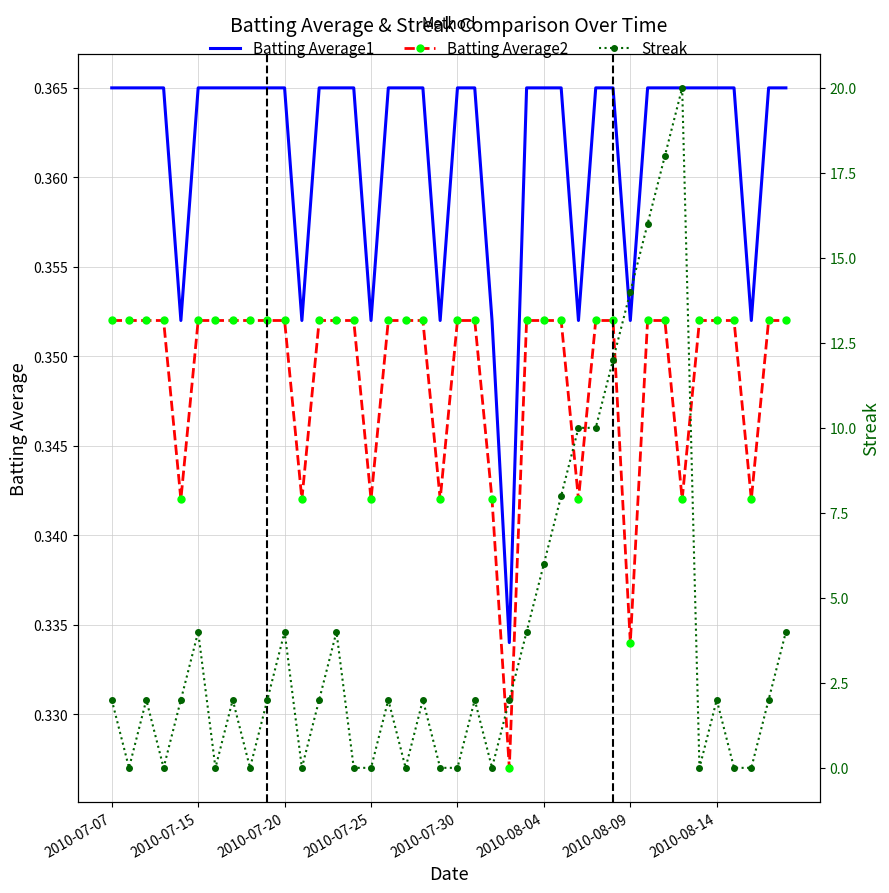

What are all the series names shown in the legend?

Batting Average1, Batting Average2, Streak